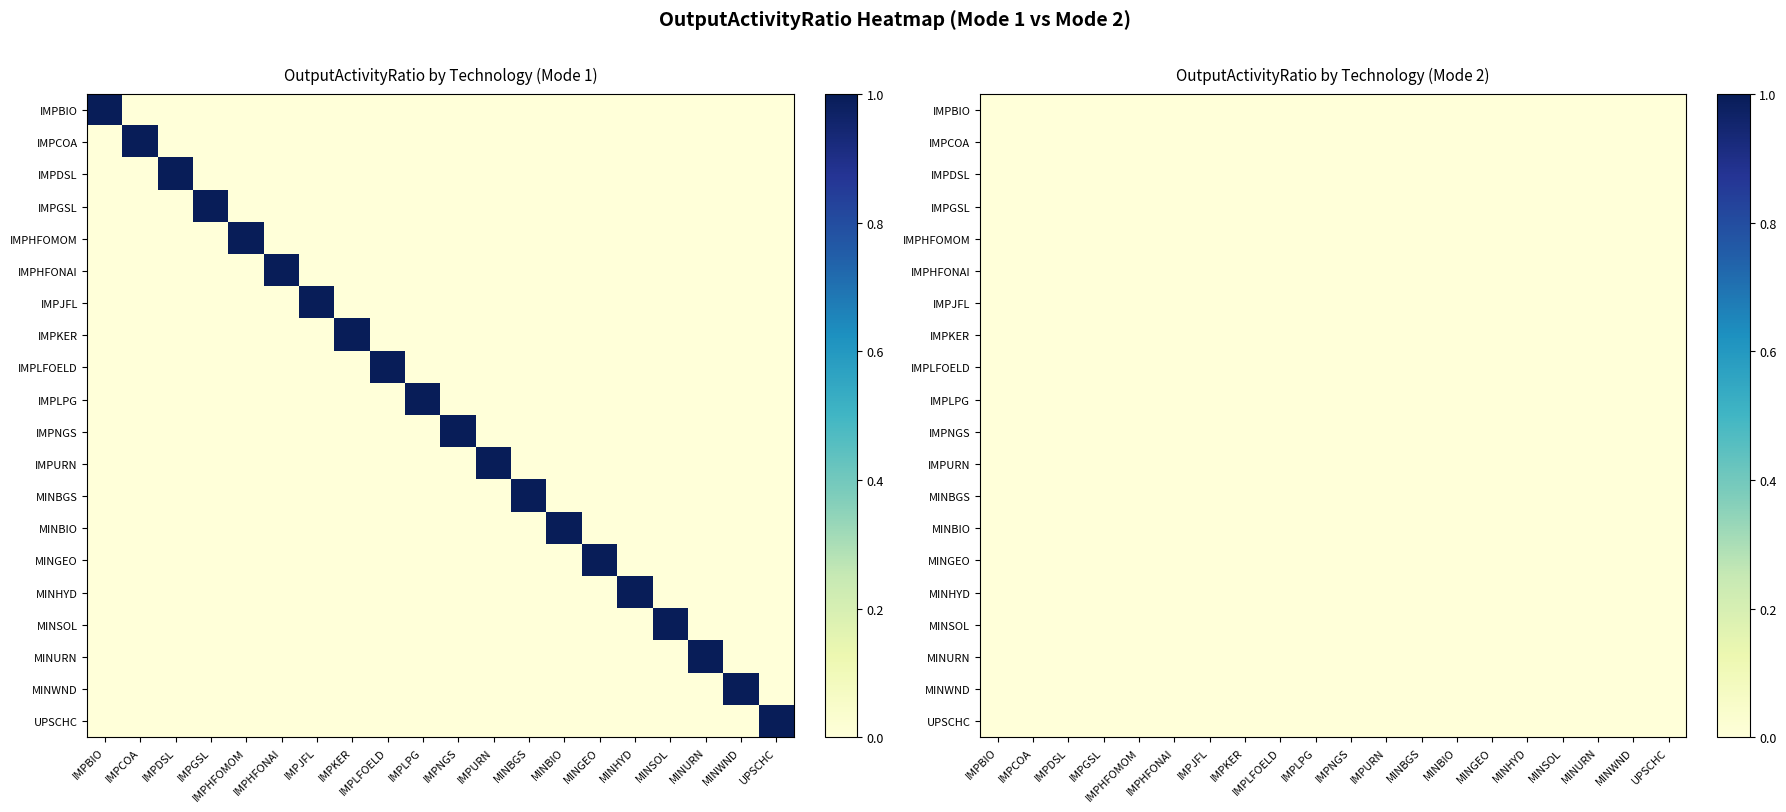

Where is IMPBIO nearest to the value 0?

IMPCOA